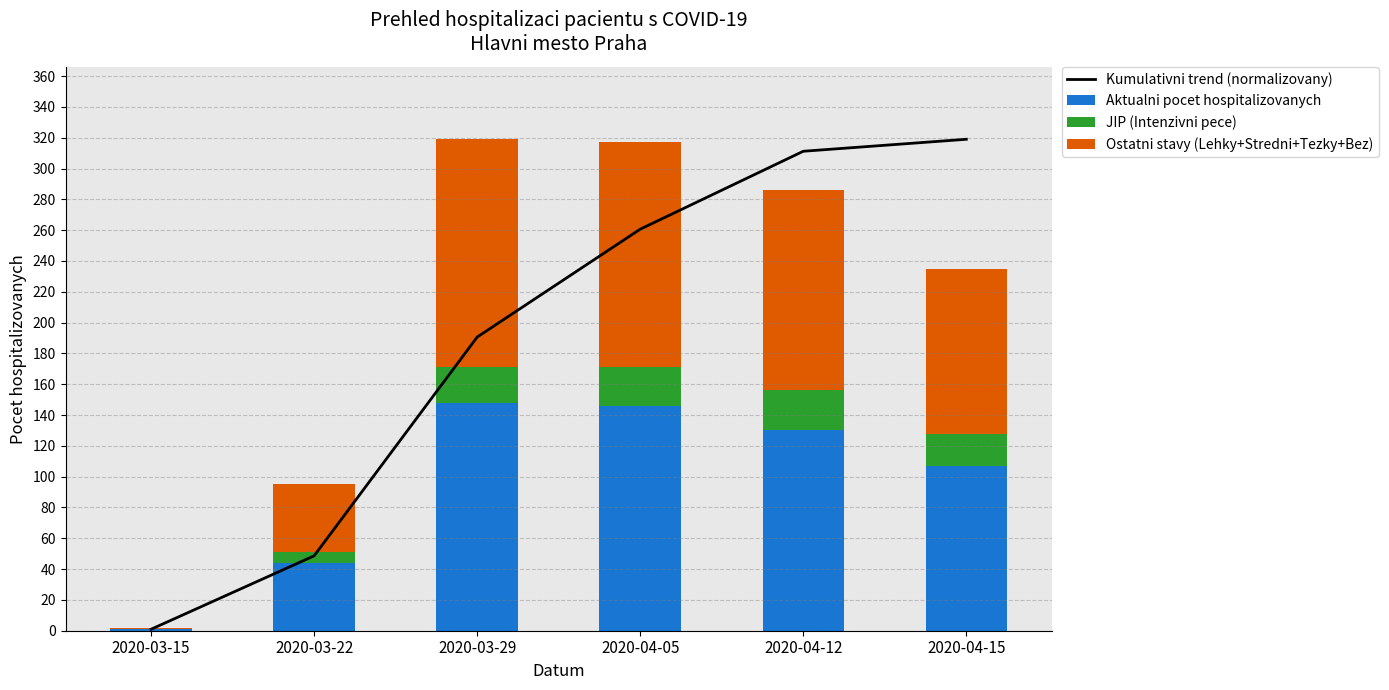

How many groups of bars are there?

6